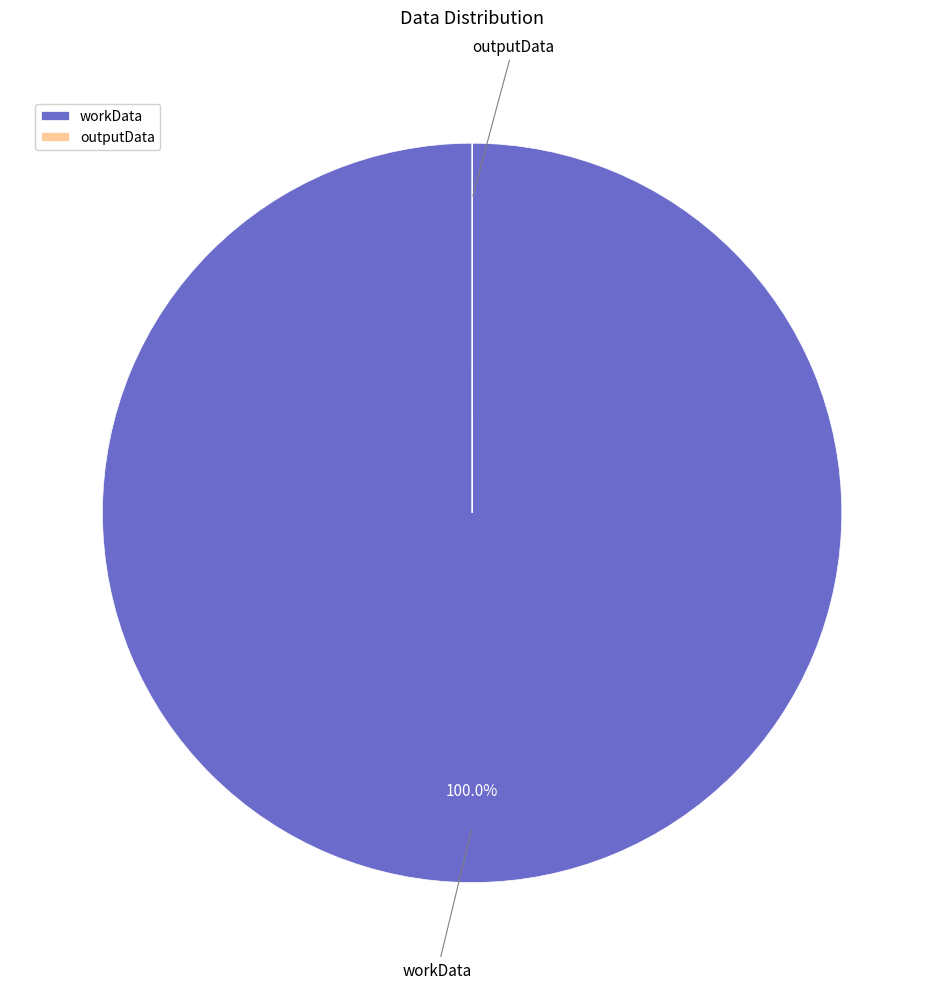

Which slice represents more than half of the pie?

workData